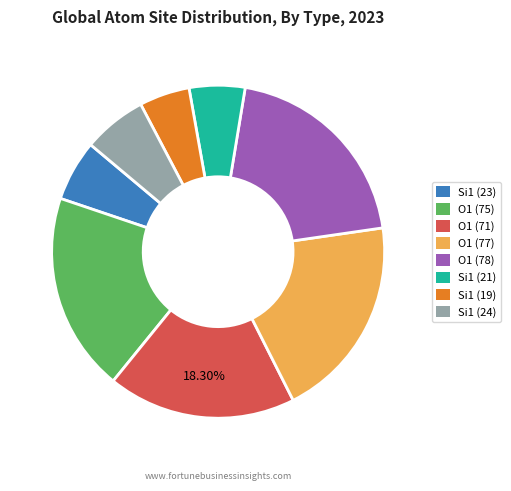

Combined, do Si1 (19) and O1 (78) account for over 50%?

No